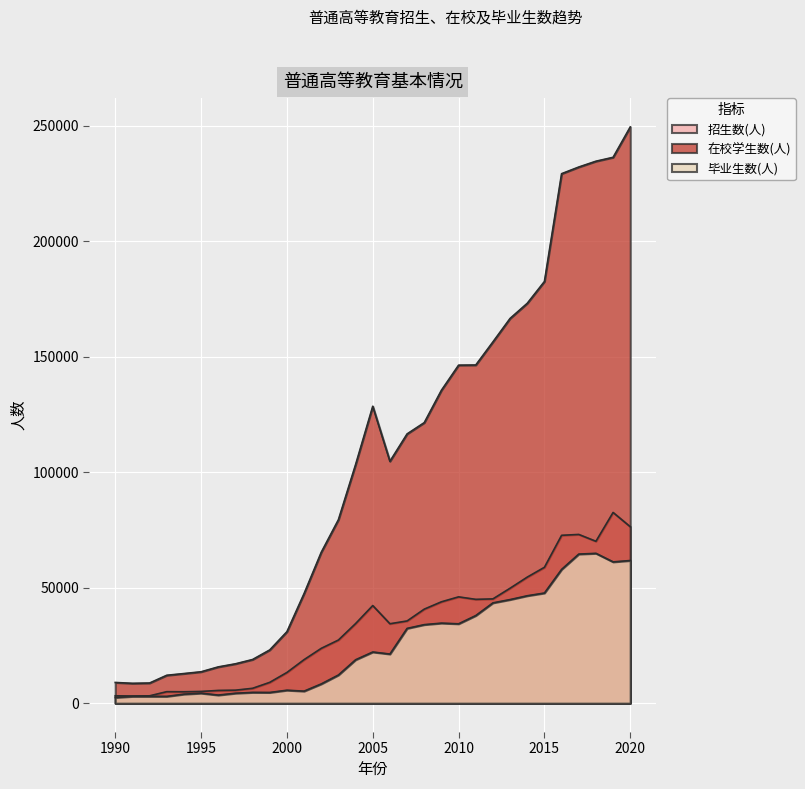

At which category does the chart reach its minimum across all series?

1990